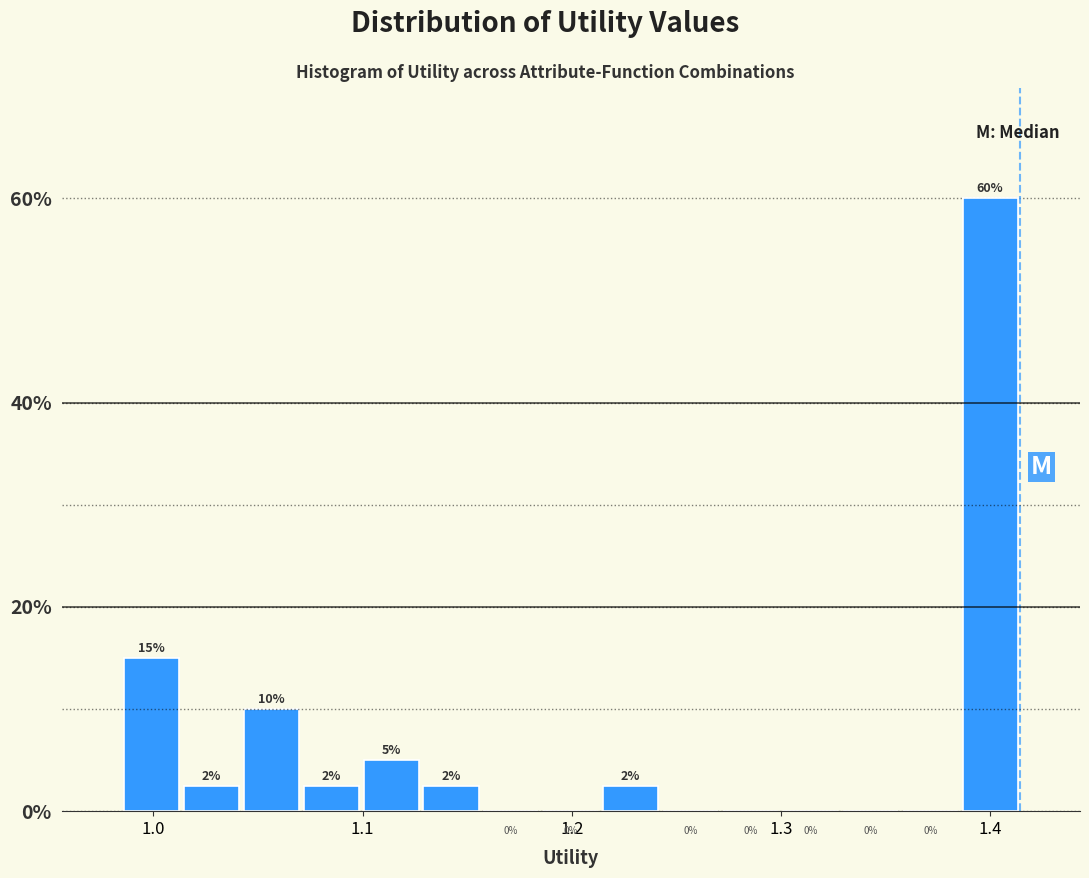

Around what value on the x-axis is the tallest bar? Give the approximate position of its centre, as read against the axis.

1.40